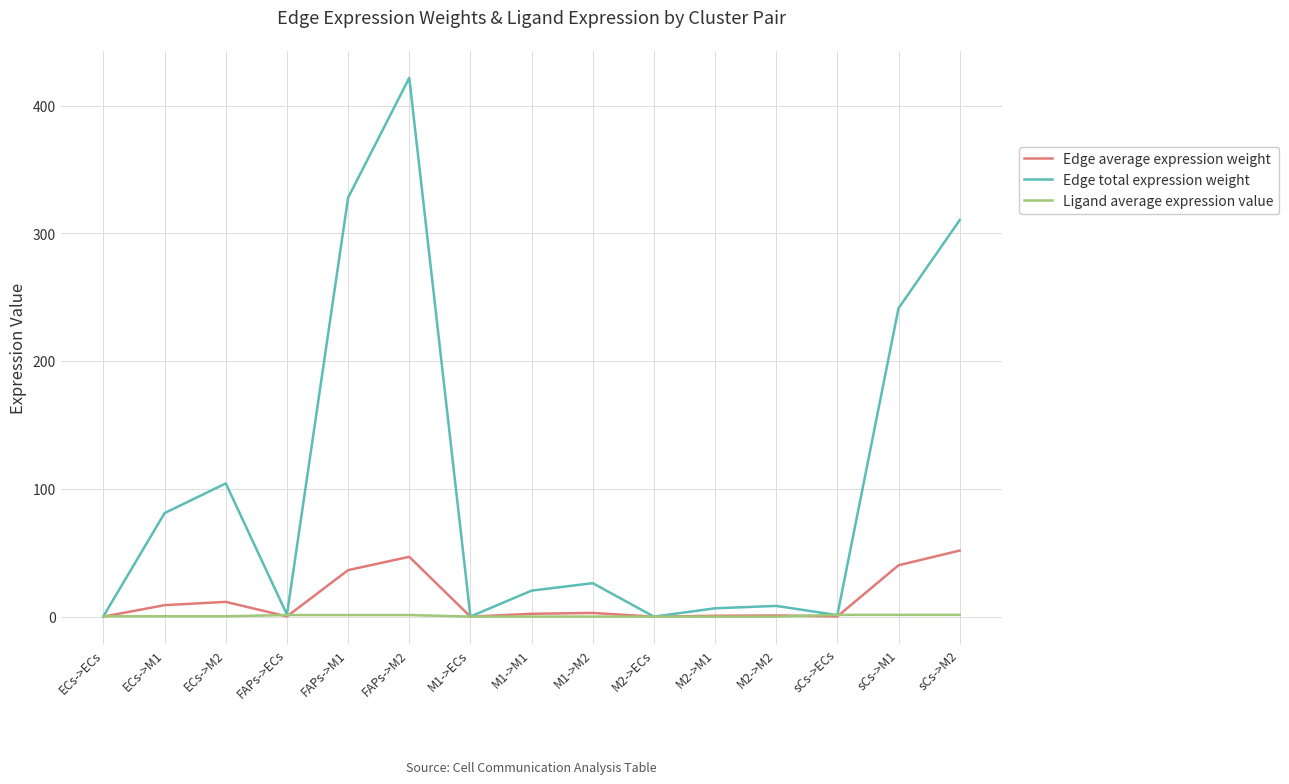

How many series are shown in this chart?

3